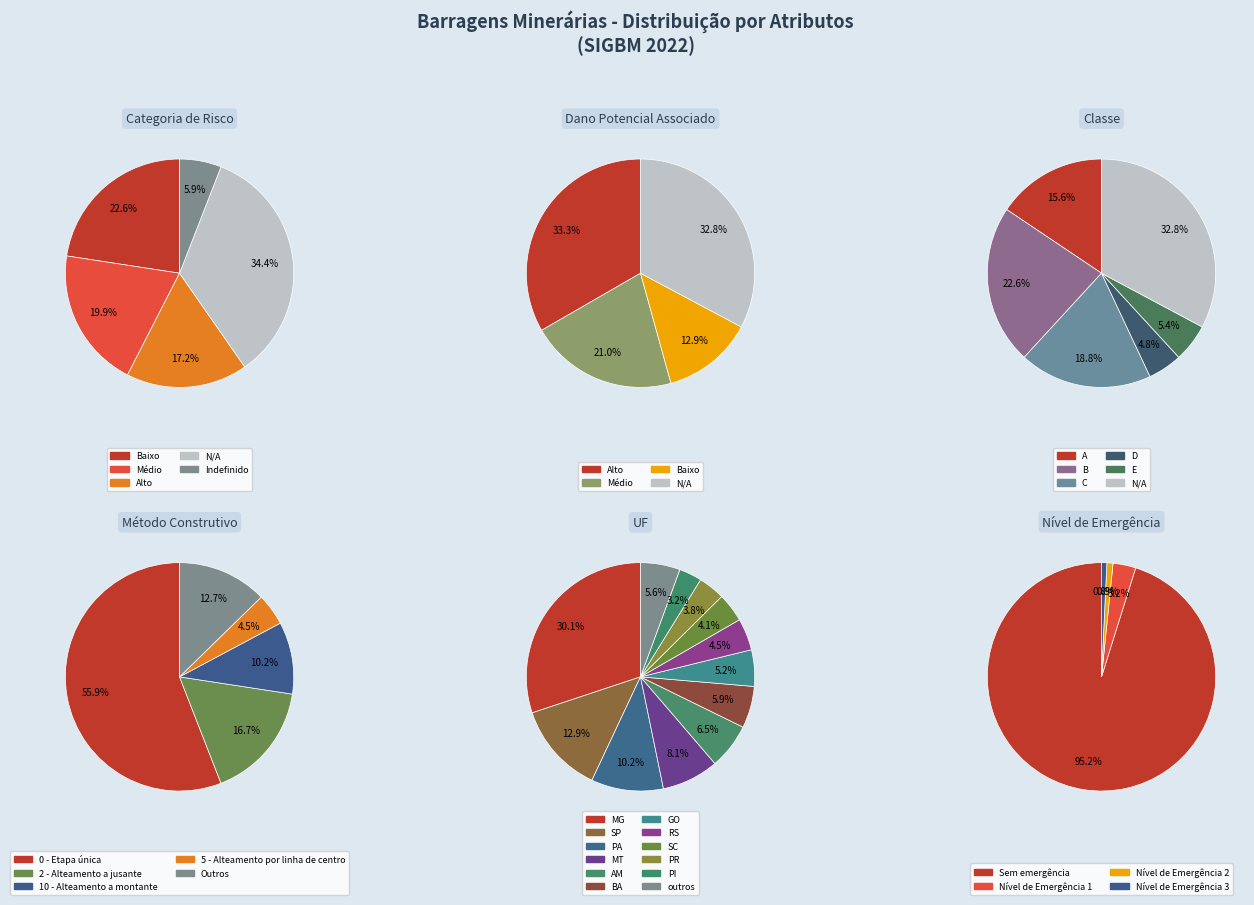

What portion of the pie excludes Nível de Emergência 2?

99.1%